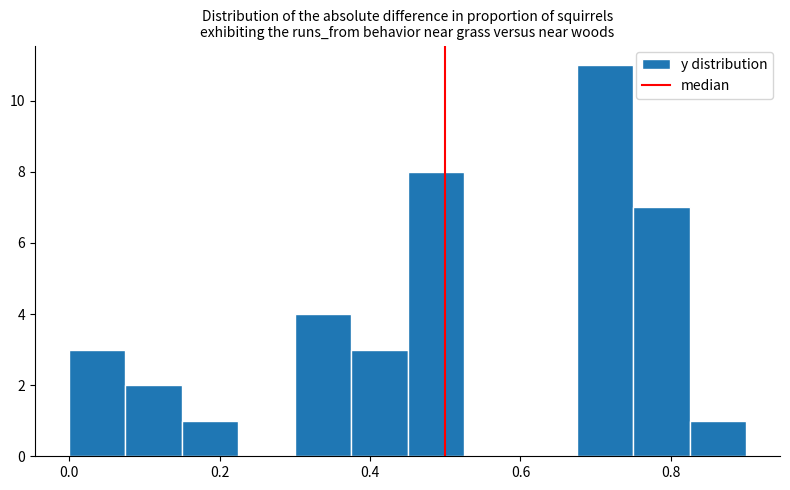

Read against the x-axis, roughly where is the centre of the tallest bar?

0.72